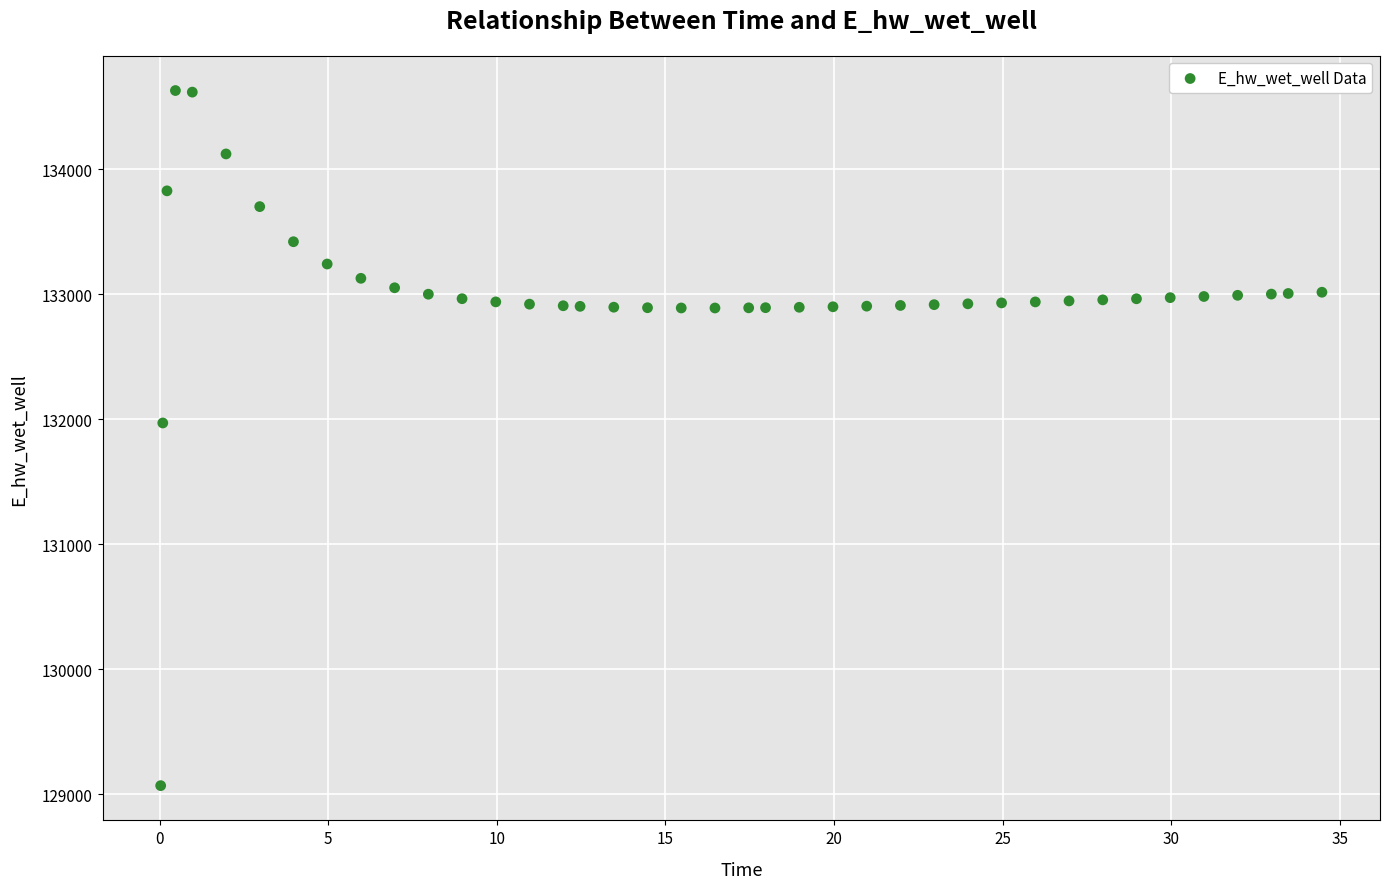

What Y value in the scatter plot is closest to 131849?

131970.1